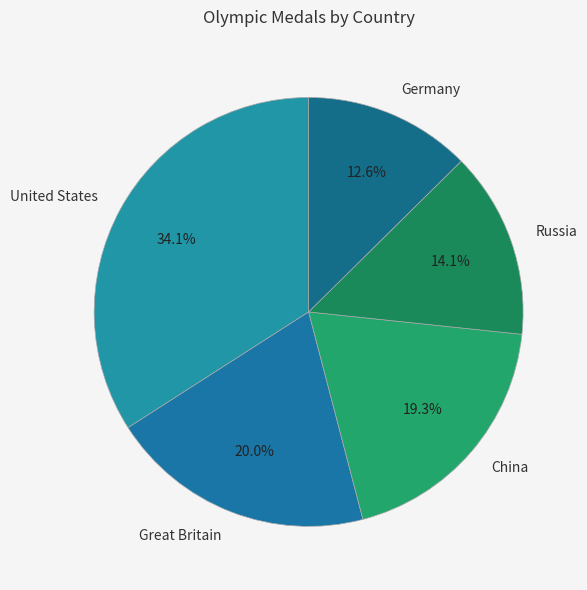

Is there a majority slice in this chart?

No